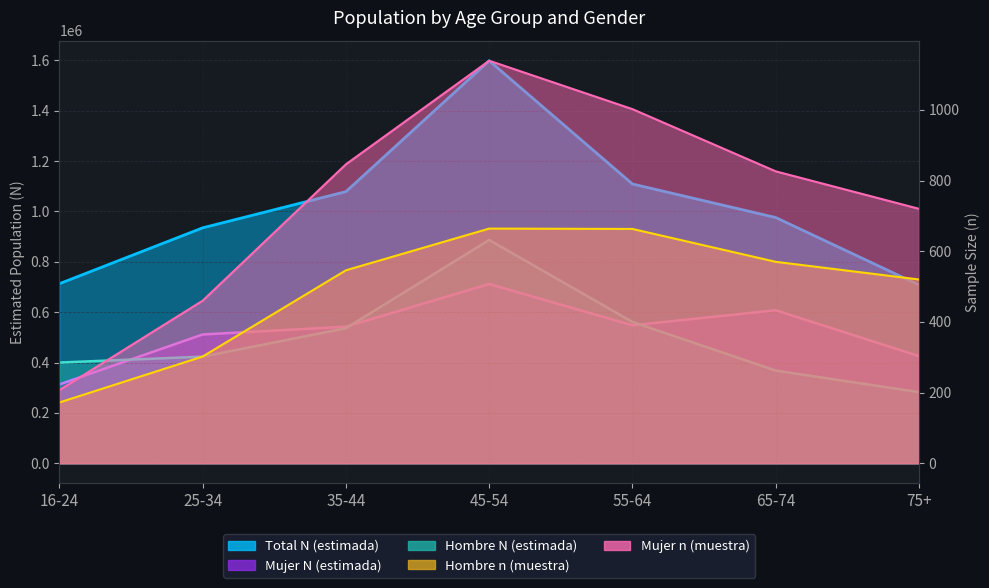

At which label does Mujer N (estimada) reach its peak?

45-54